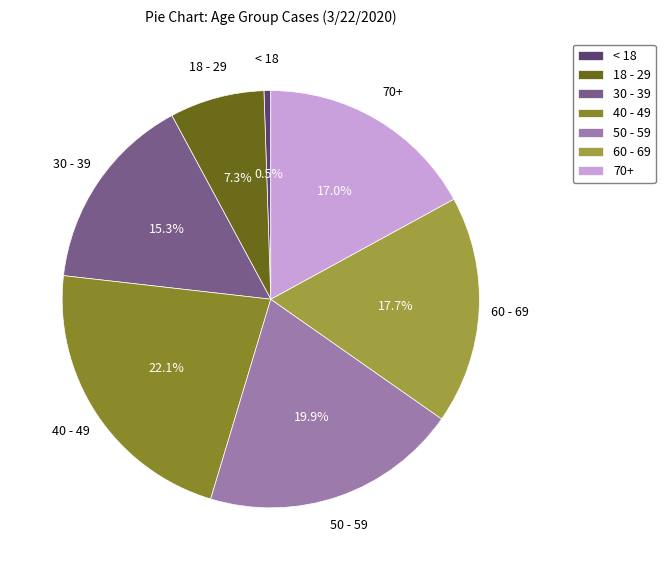

How many slices are in this pie chart?

7